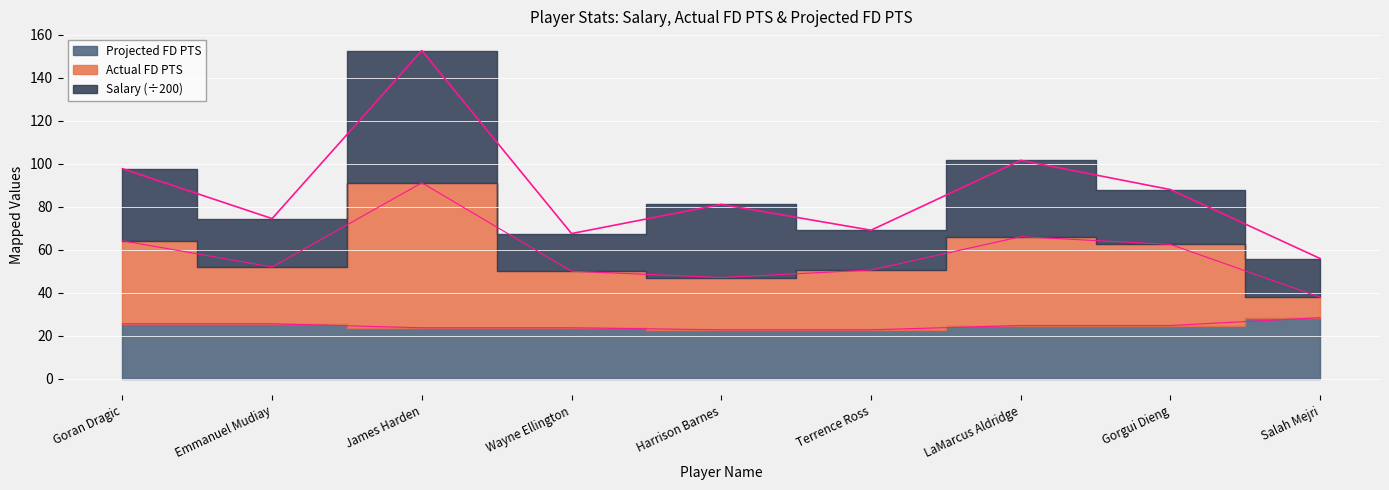

The Actual FD PTS series shows 38.0 at Salah Mejri. True or false?

True